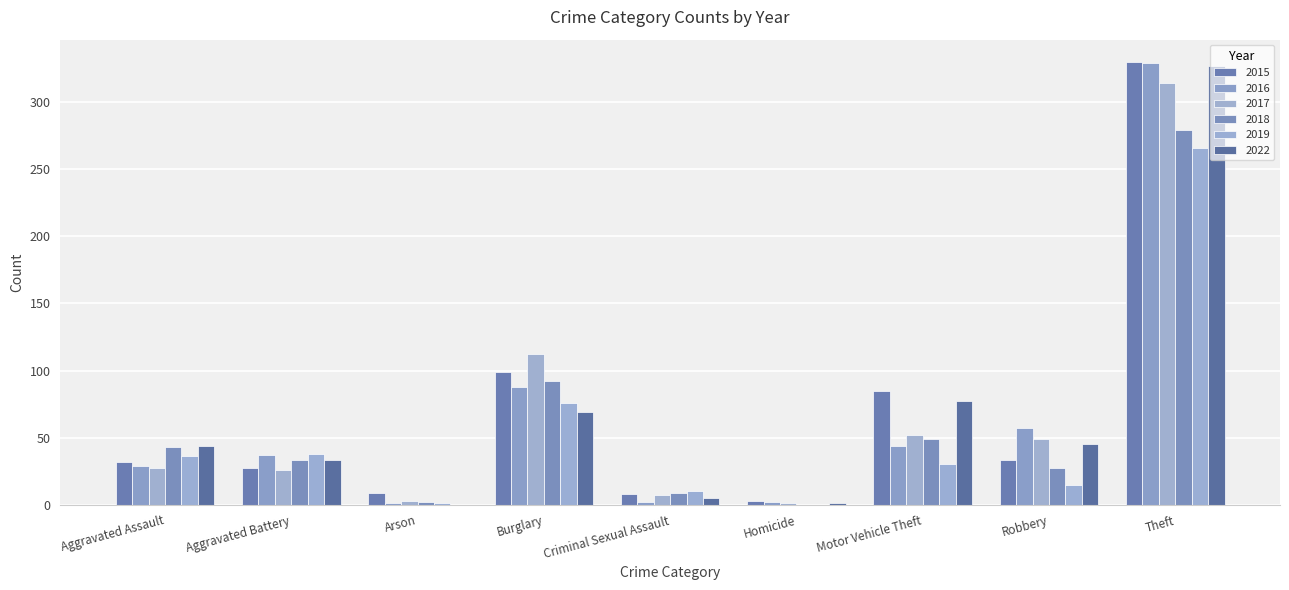

What is the highest value of the 2022 series?

327